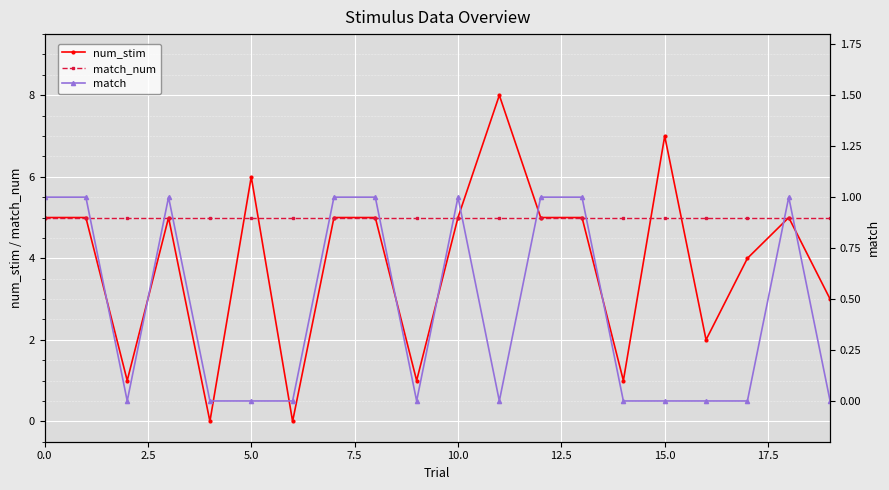

At which category is the sum across all series the highest?

11